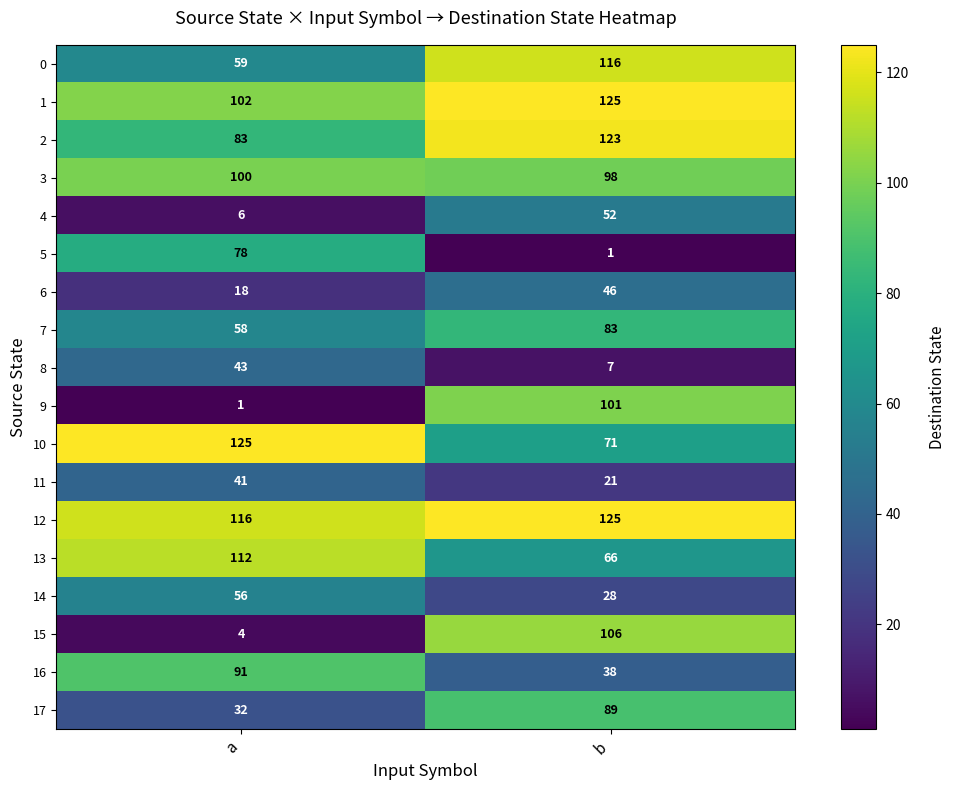

What is the maximum value shown in the chart?

125